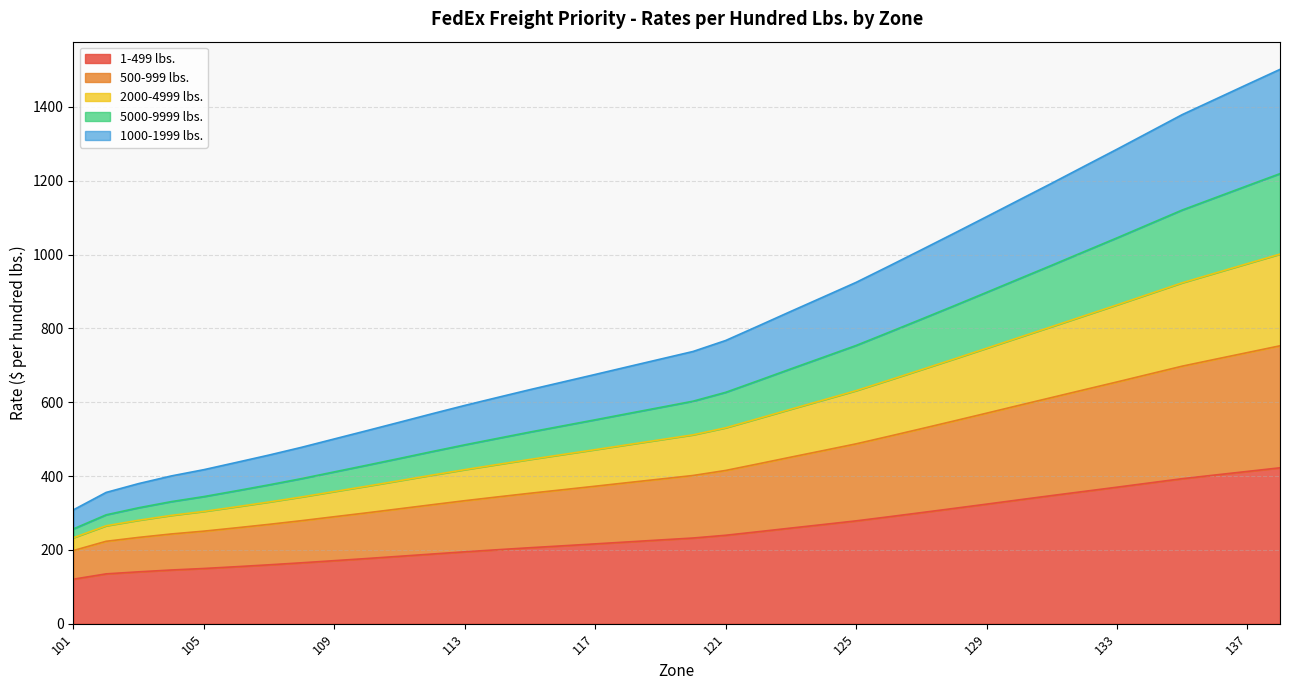

Is it true that 5000-9999 lbs. equals 519.2 at 115?

True